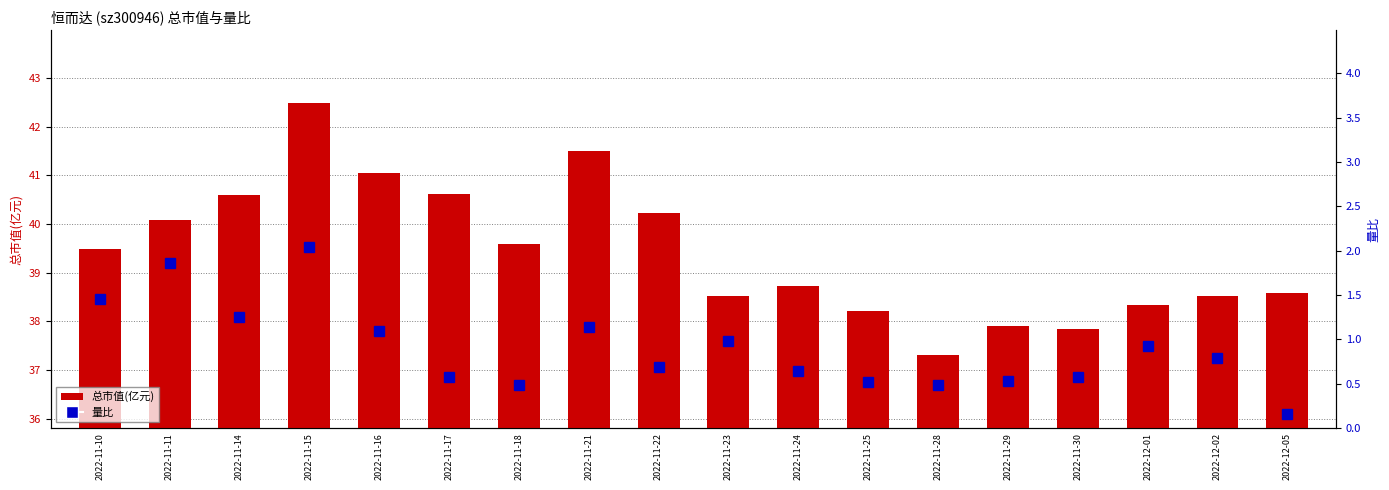

Reading right to left, extract all data points from this chart.

总市值(亿元): 38.6	38.5	38.3	37.9	37.9	37.3	38.2	38.7	38.5	40.2	41.5	39.6	40.6	41.0	42.5	40.6	40.1	39.5
量比: 0.2	0.8	0.9	0.6	0.5	0.5	0.5	0.6	1.0	0.7	1.1	0.5	0.6	1.1	2.0	1.2	1.9	1.5